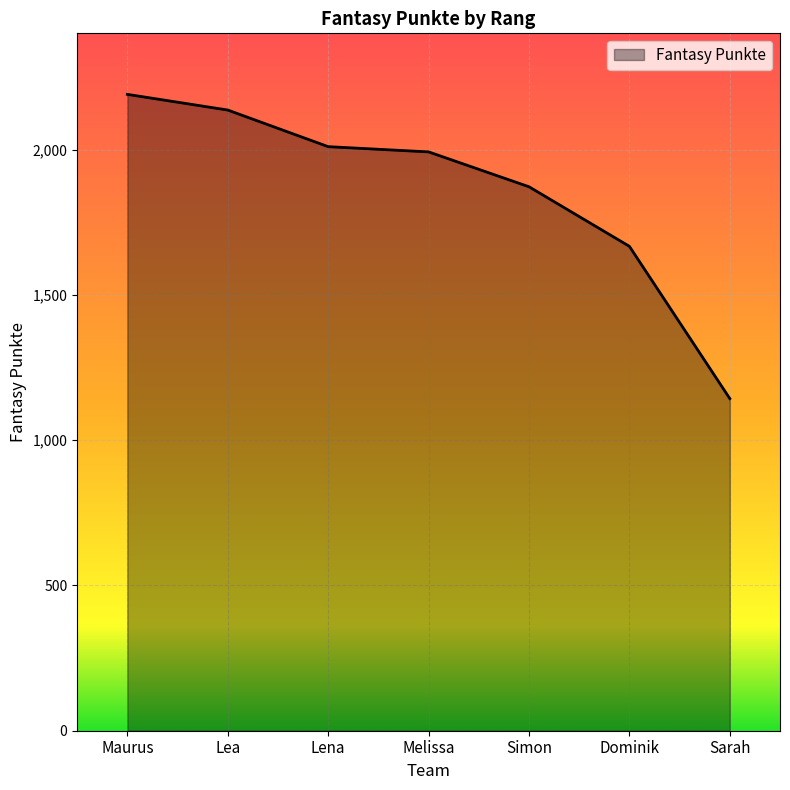

The value at Lena is 2010. True or false?

True